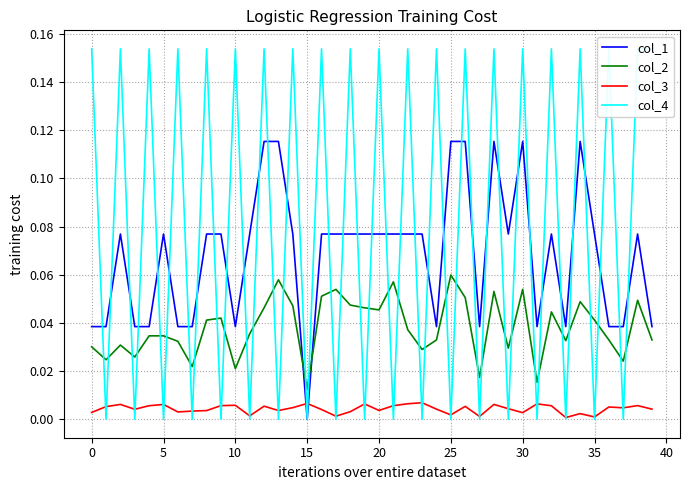

What are all the series names shown in the legend?

col_1, col_2, col_3, col_4